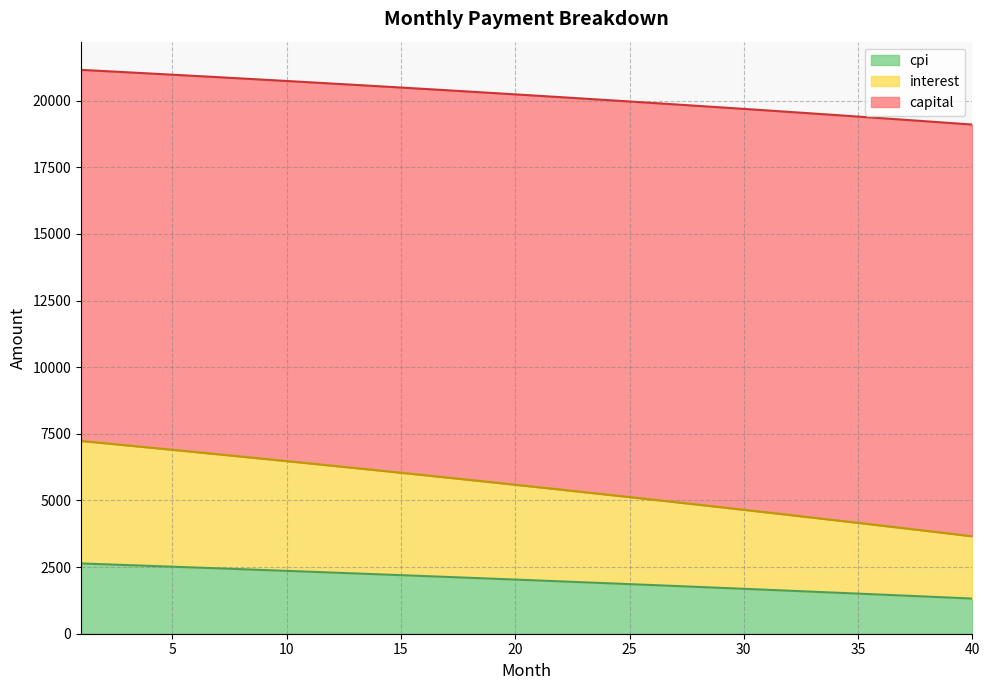

True or false: capital has more than 2 interior local peaks.

False